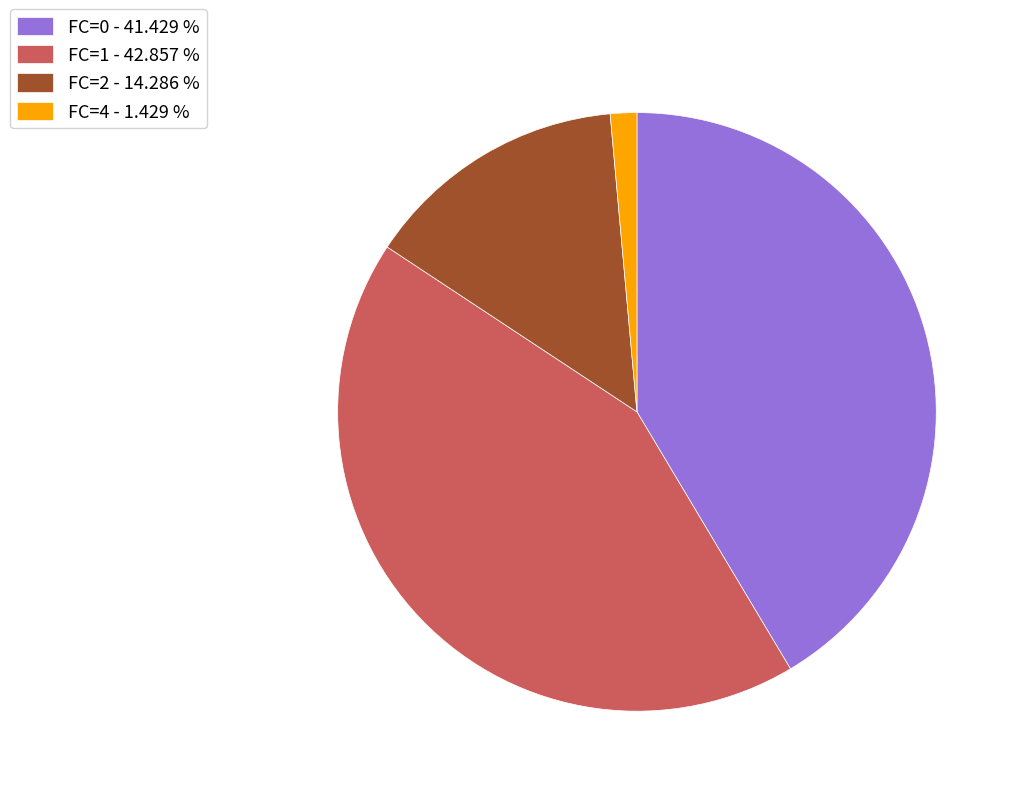

Is there any slice that represents more than half of the pie?

No